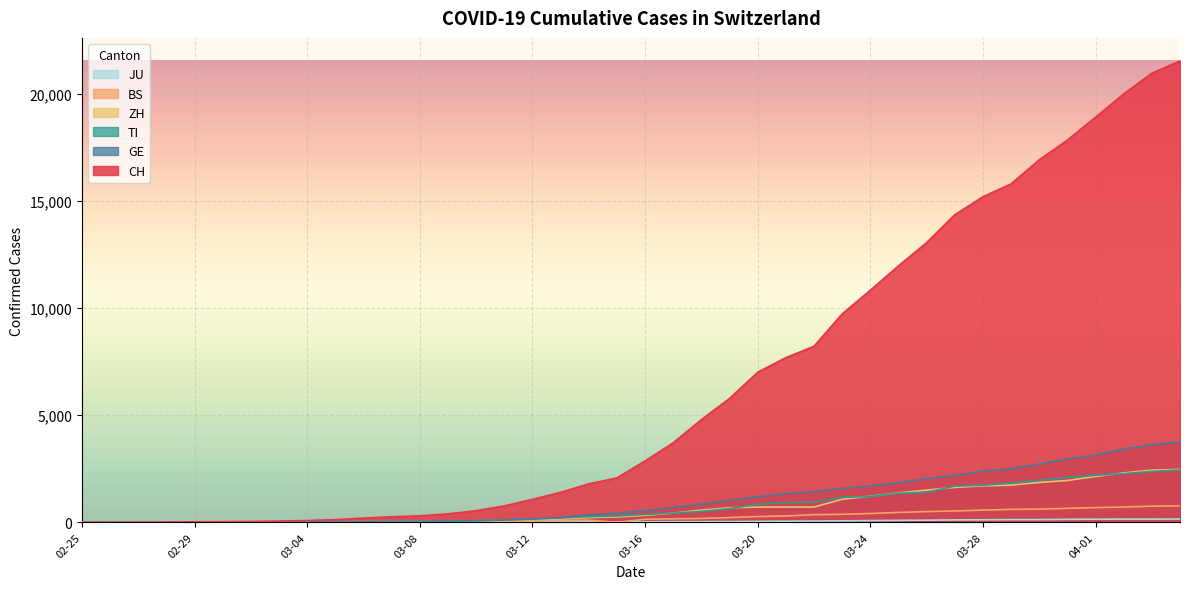

How many lines are shown in the chart?

6